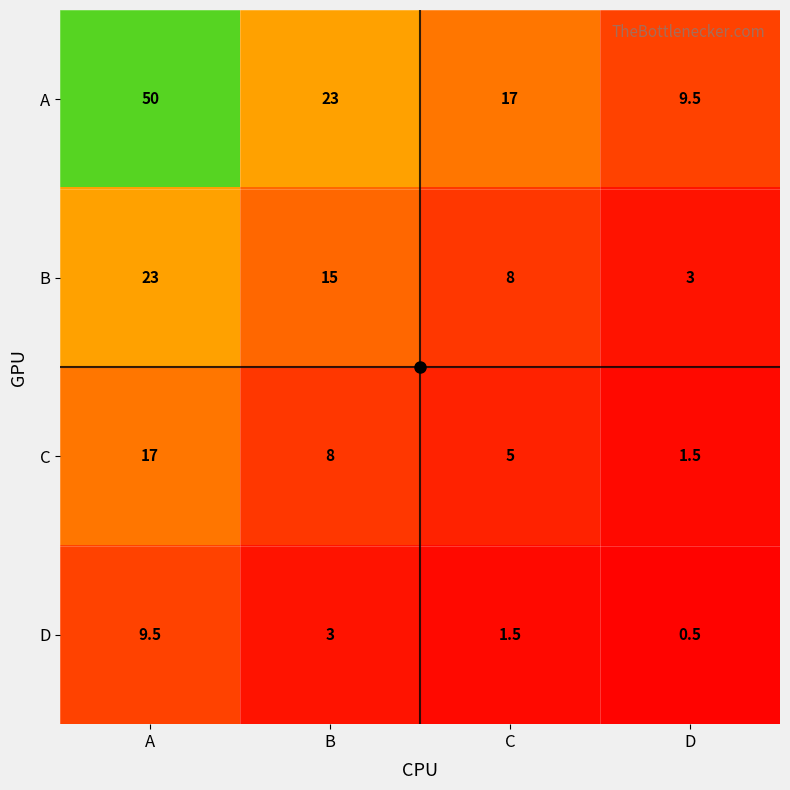

What is the sum of all D values?

14.5